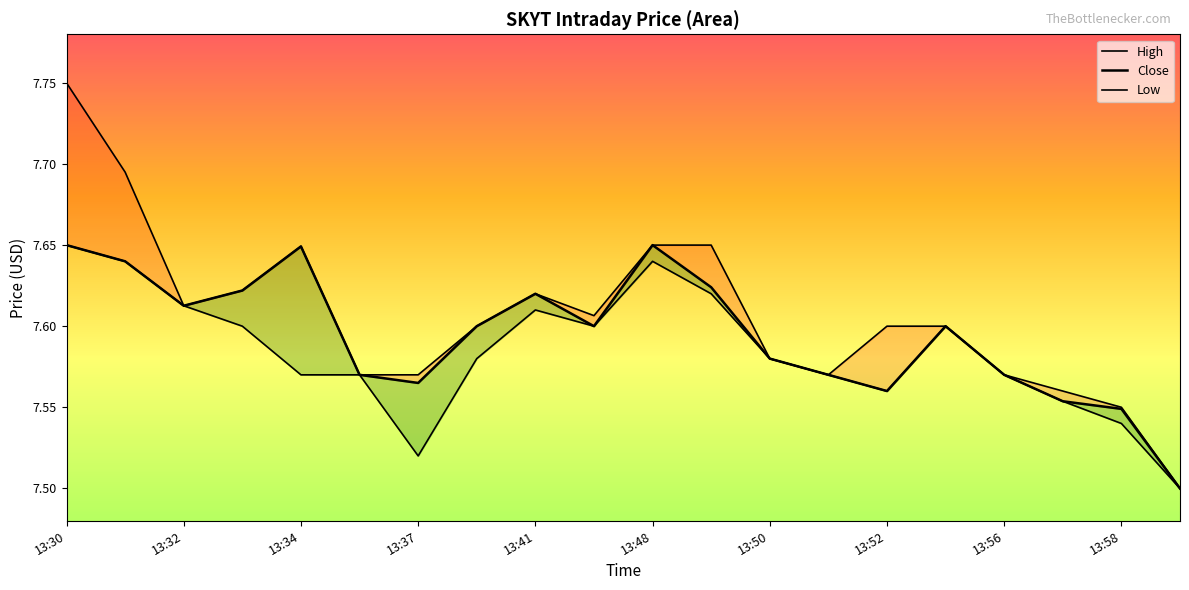

True or false: Low and High intersect in this chart.

False